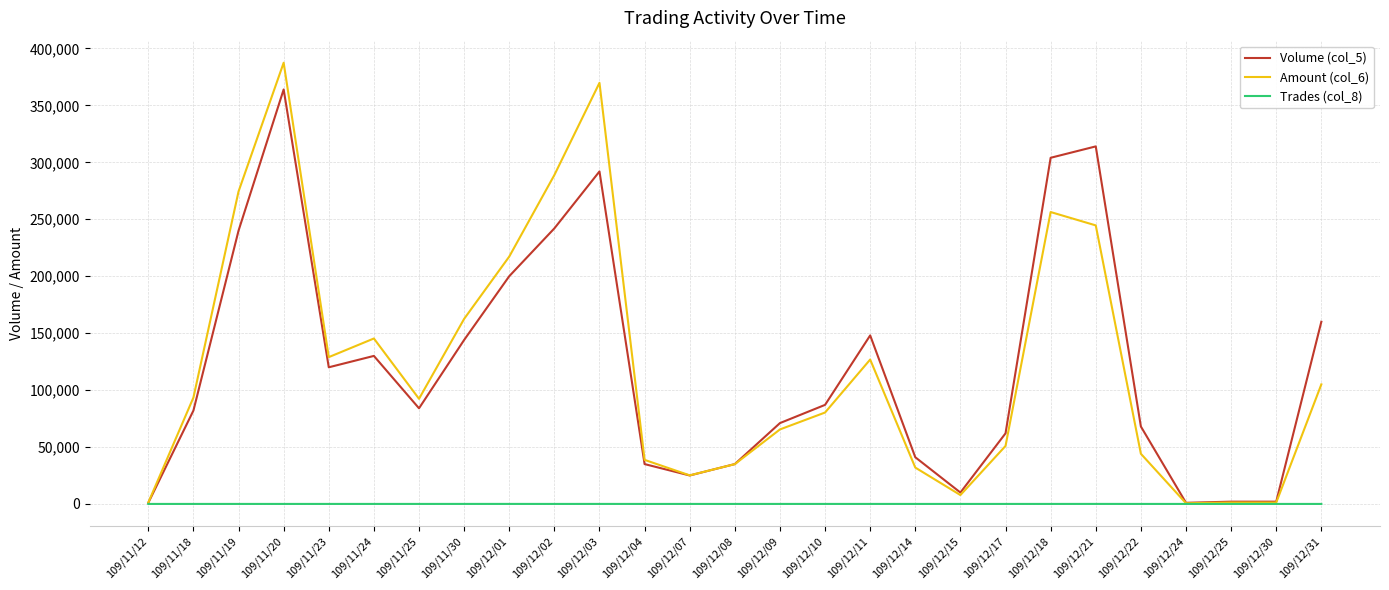

True or false: Amount (col_6) has a value of 387480 at 109/11/20.

True